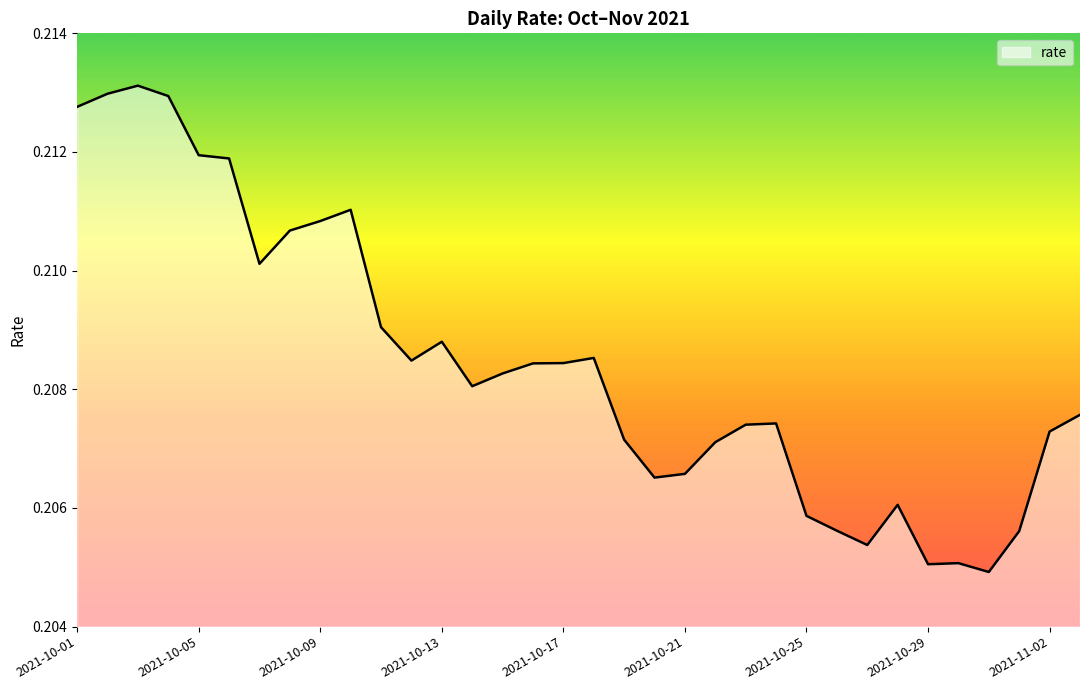

How many values are between 0 and 1?

34